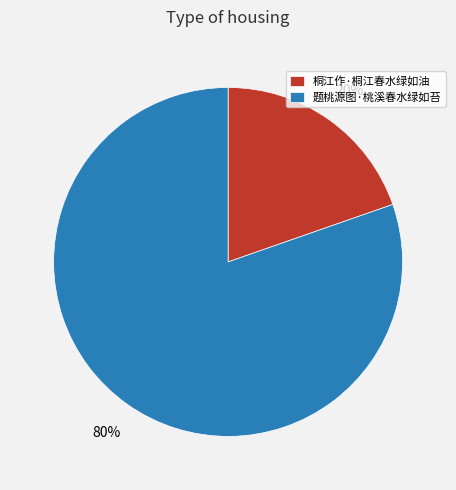

Do 桐江作·桐江春水绿如油 and 题桃源图·桃溪春水绿如苔 together represent more than half of the pie?

Yes